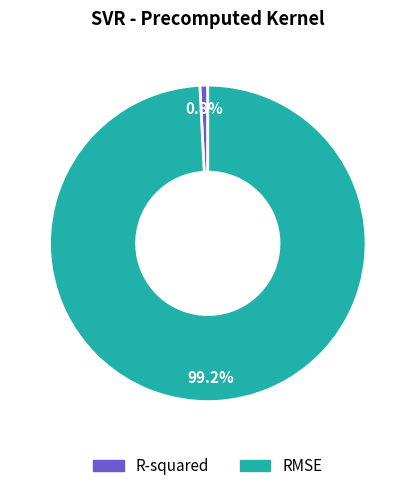

The RMSE slice represents 99% of the pie. True or false?

True